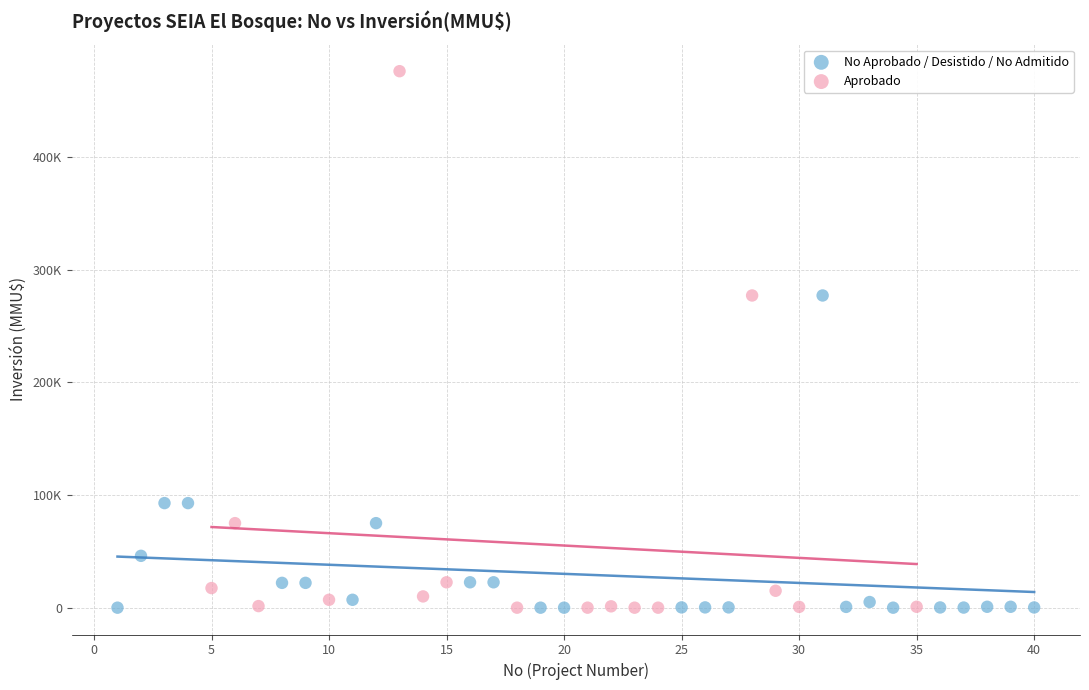

What are all the series names shown in the legend?

No Aprobado / Desistido / No Admitido, Aprobado